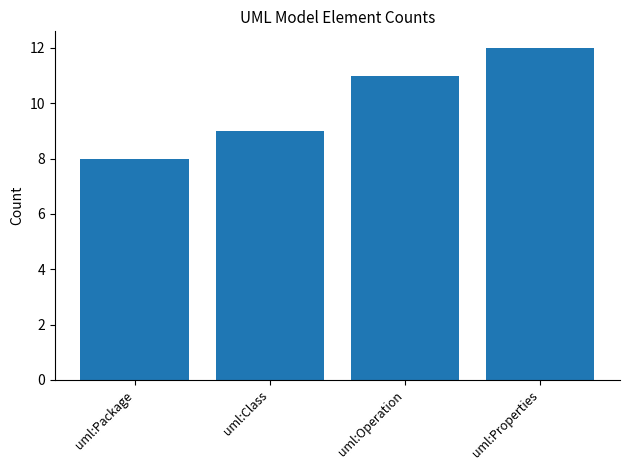

How many distinct data groups are displayed?

1